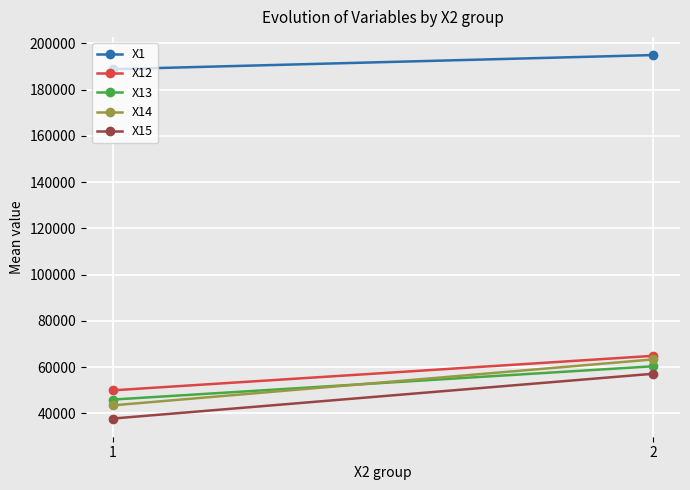

Is it true that X12 equals 32729.8 at 1?

False